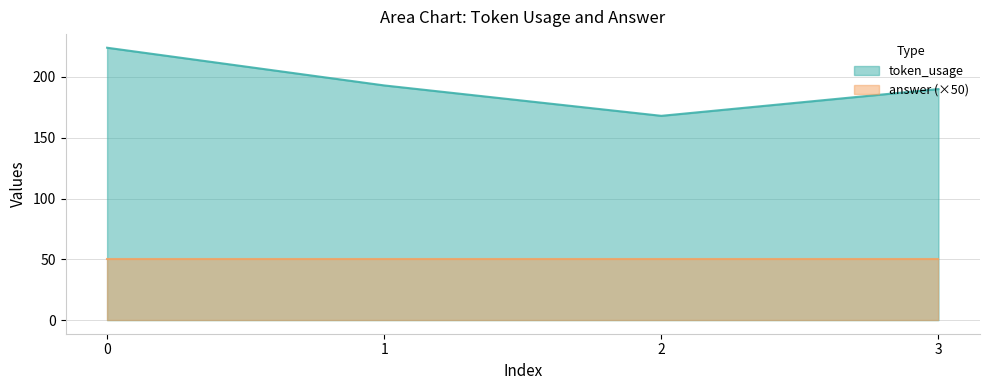

True or false: the data shows 193 at 1.

True